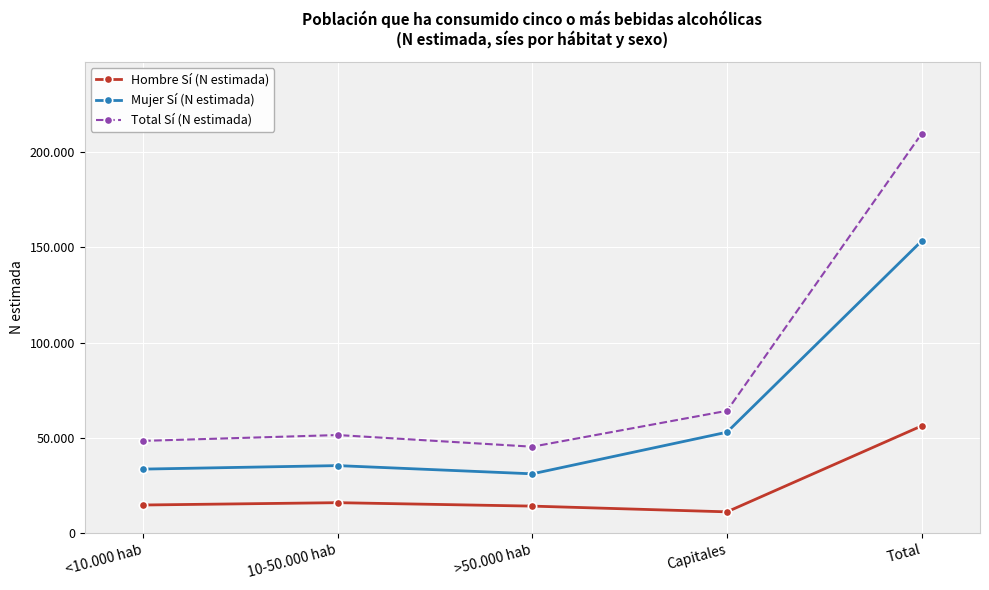

Where is Hombre Sí (N estimada) nearest to the value 33739?

10-50.000 hab